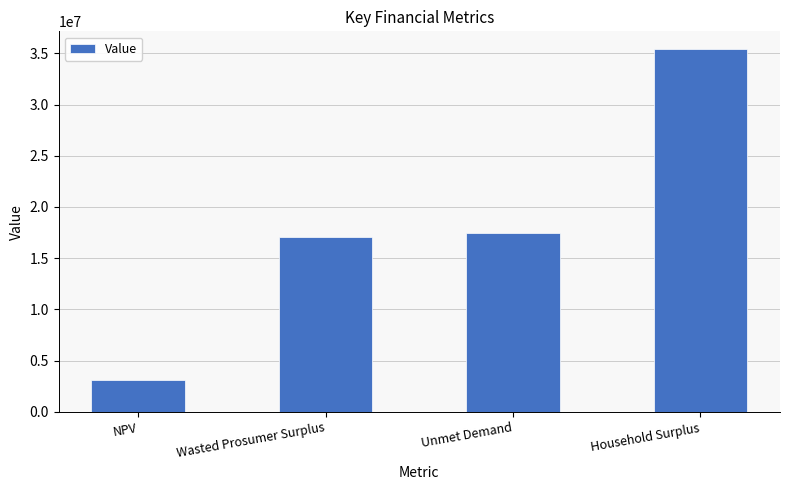

Approximately how many times larger is the value at Wasted Prosumer Surplus compared to NPV?

5.5